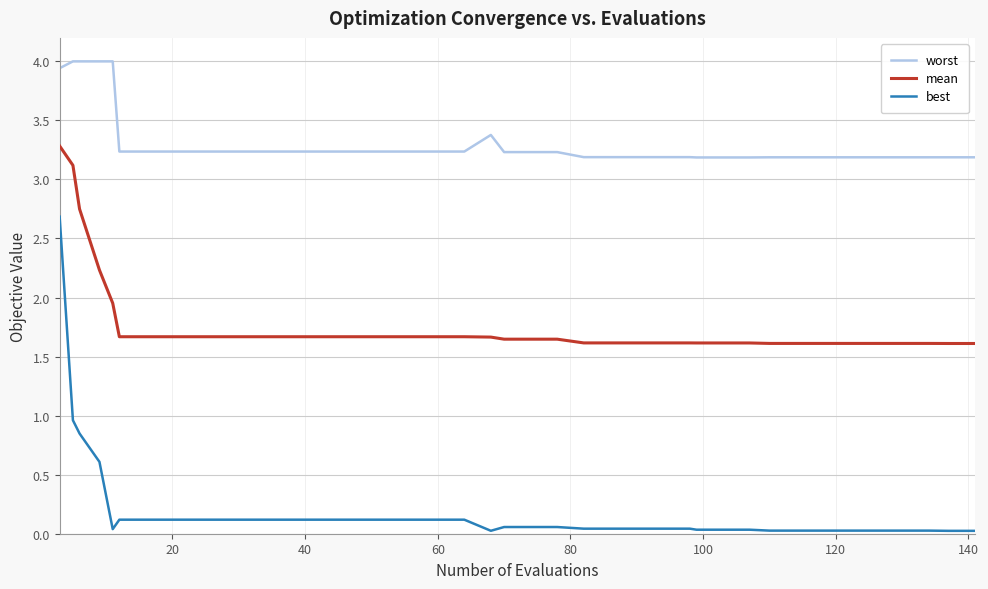

Which series has the largest total across all categories?

worst